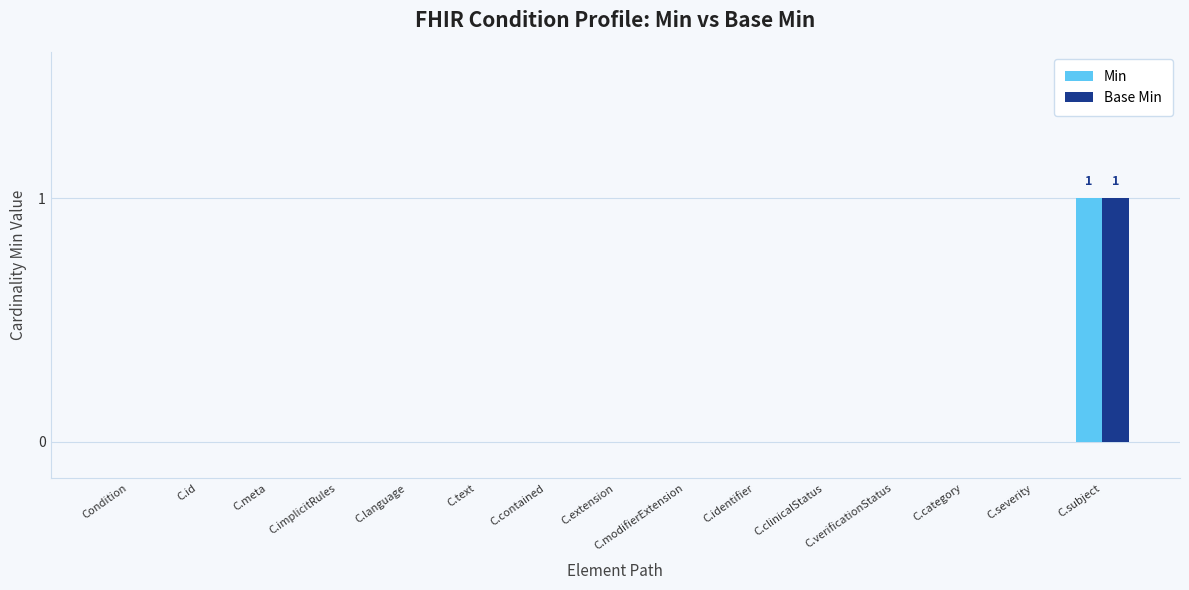

At which category is the sum across all series the highest?

C.subject